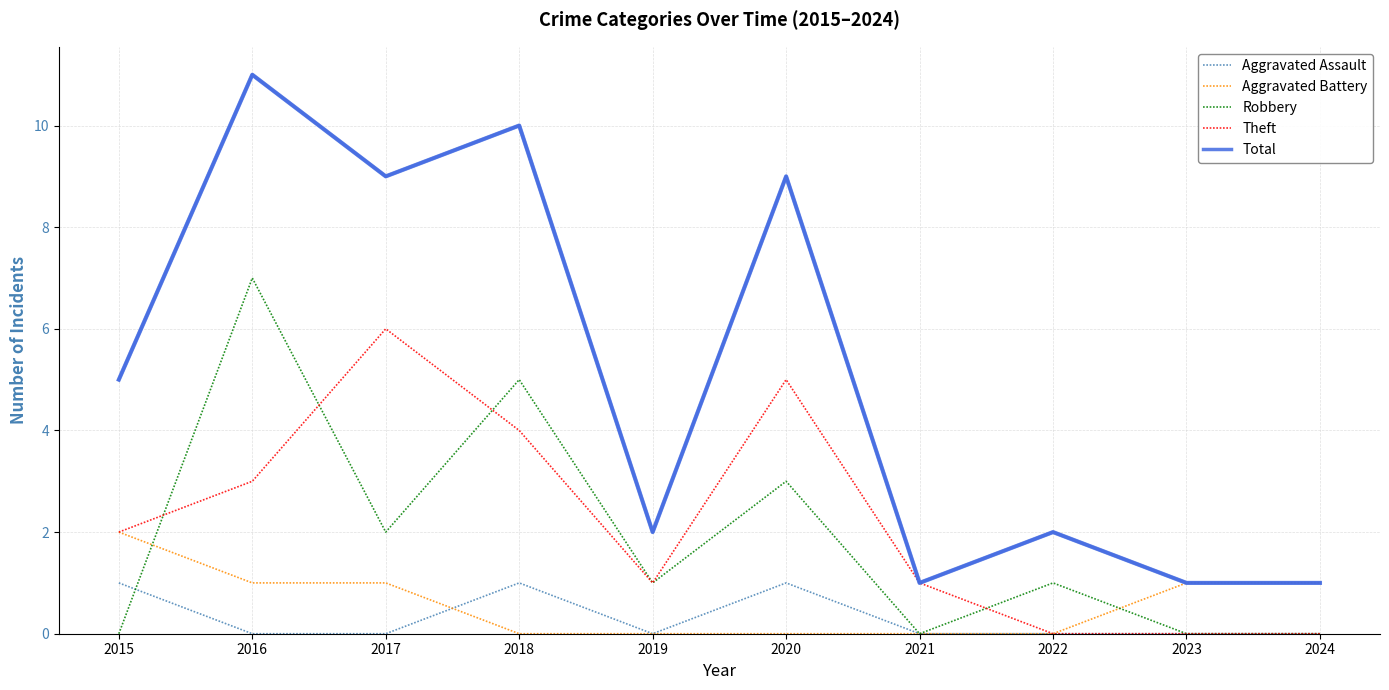

What is the difference between the maximum and second lowest values in the Aggravated Battery series?

2